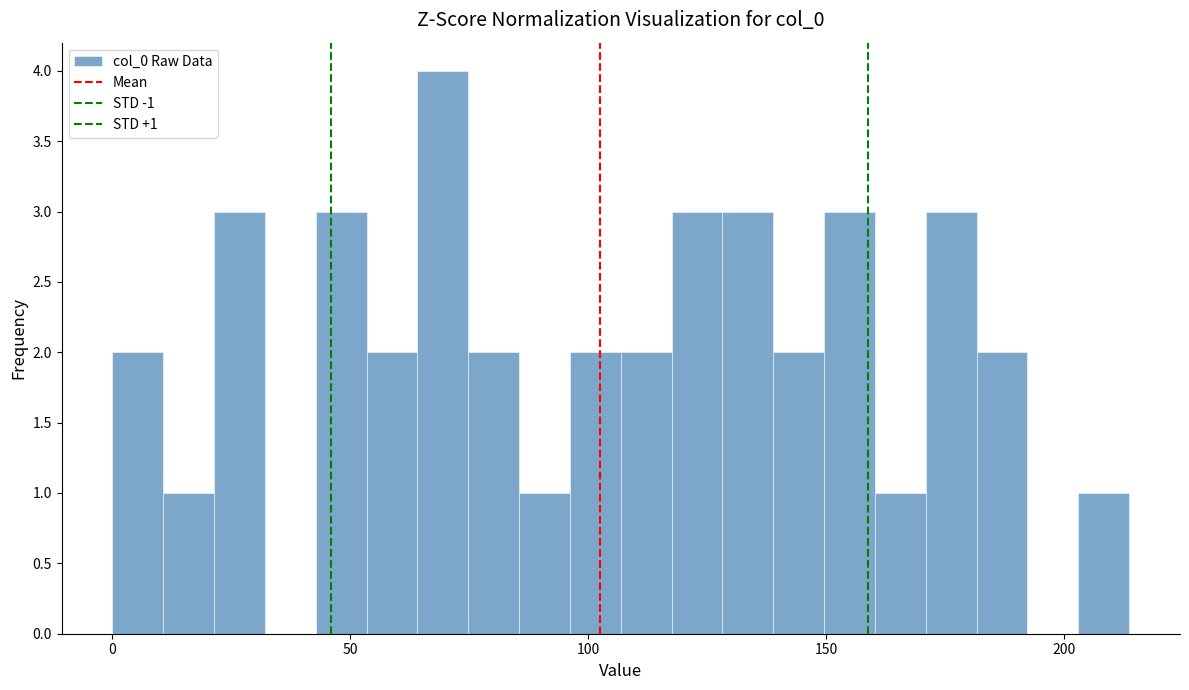

Read against the x-axis, roughly where is the centre of the tallest bar?

70